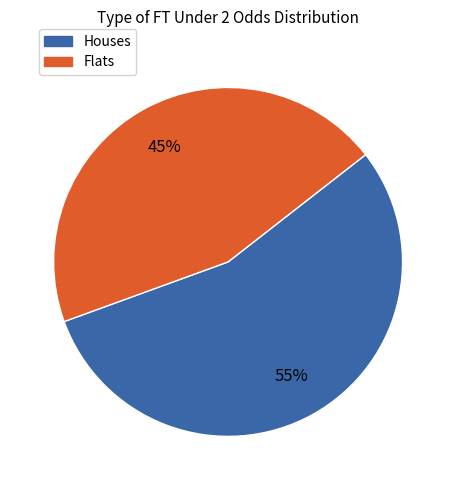

To the nearest percent, what is the average slice percentage?

50%